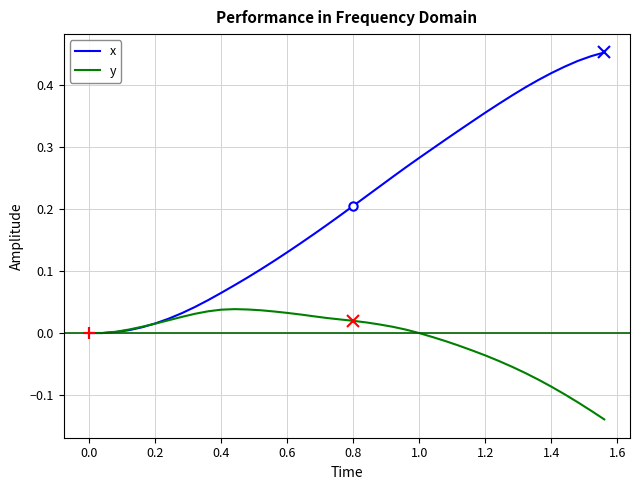

How many lines are shown in the chart?

2